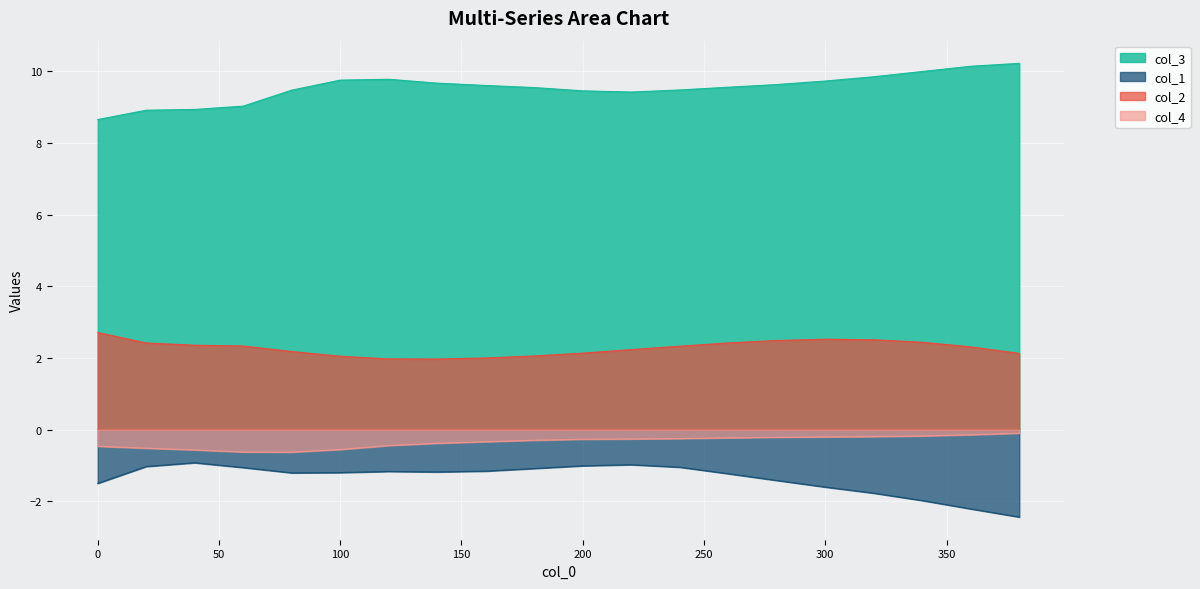

Is it true that col_1 equals -1.4 at 40?

False